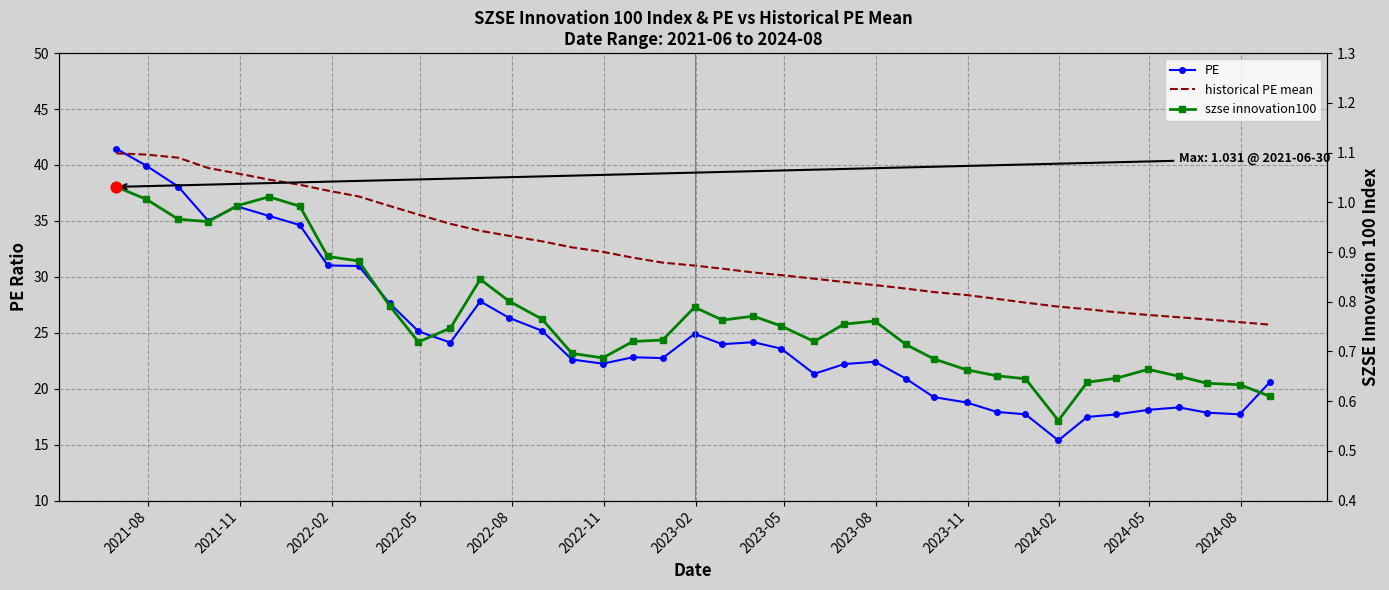

Which series reaches the maximum Y coordinate?

PE